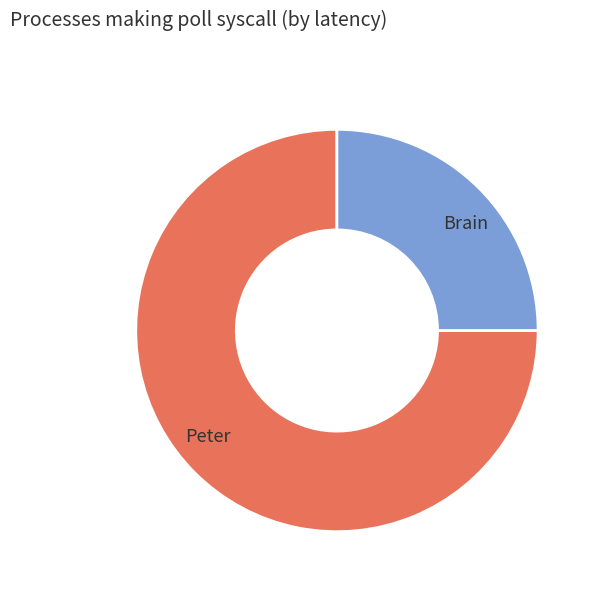

Rank the categories by value from highest to lowest.

Peter, Brain